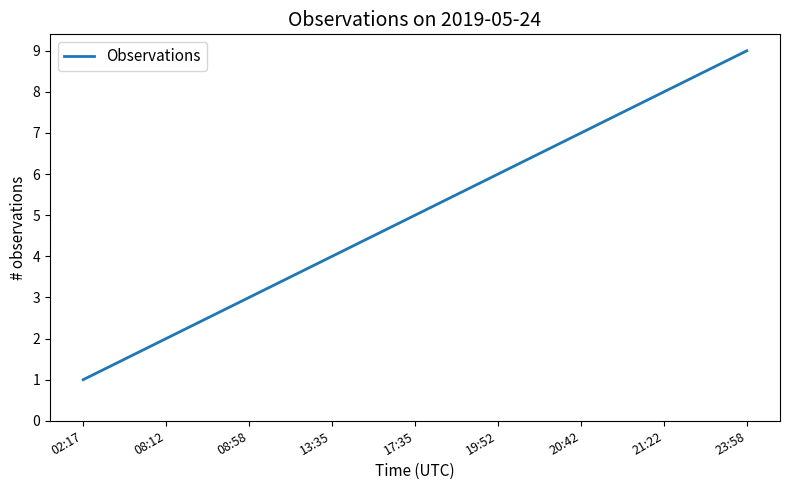

Reading left to right, what are all the values shown in this chart?

02:17=1	08:12=2	08:58=3	13:35=4	17:35=5	19:52=6	20:42=7	21:22=8	23:58=9